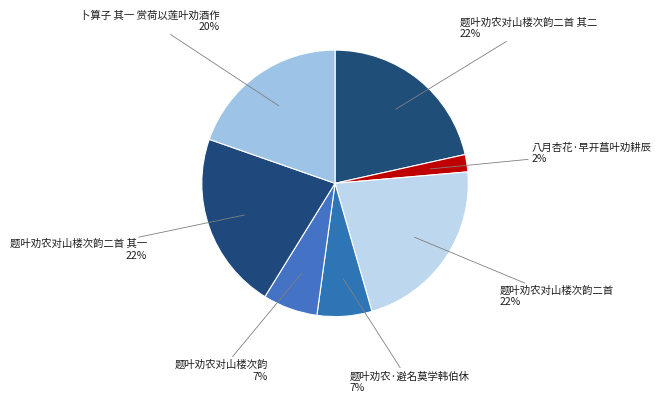

To the nearest percent, what is the difference between the largest and smallest slice percentages?

20%